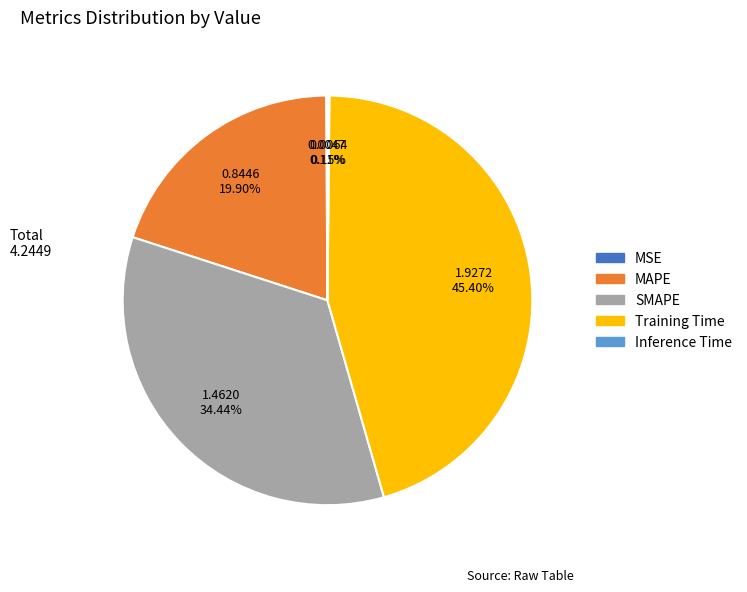

To the nearest percent, what portion does Training Time represent?

45%